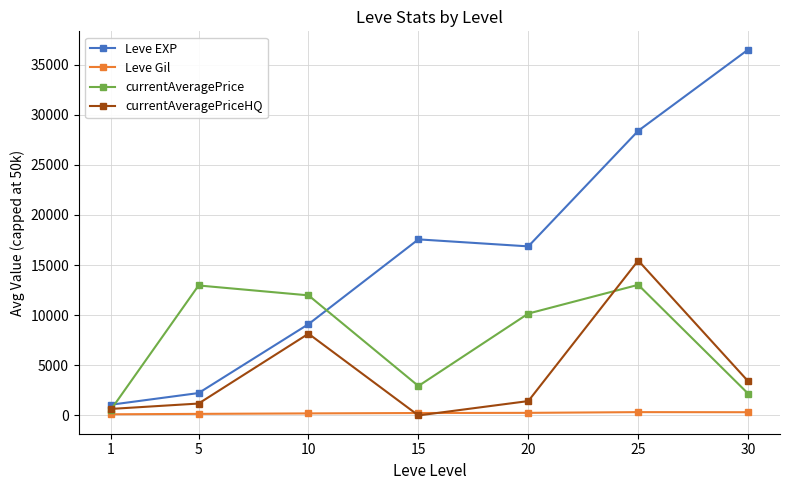

At which label is currentAveragePriceHQ closest to 7726?

10